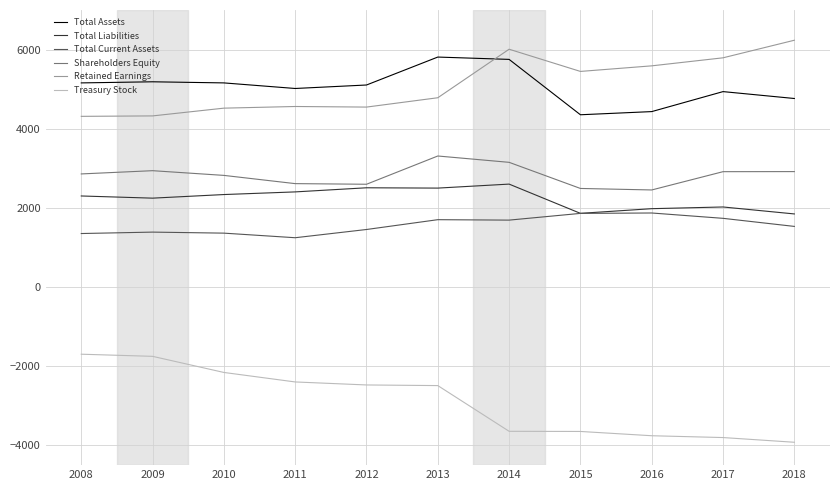

What is the lowest value of the Retained Earnings series?

4313